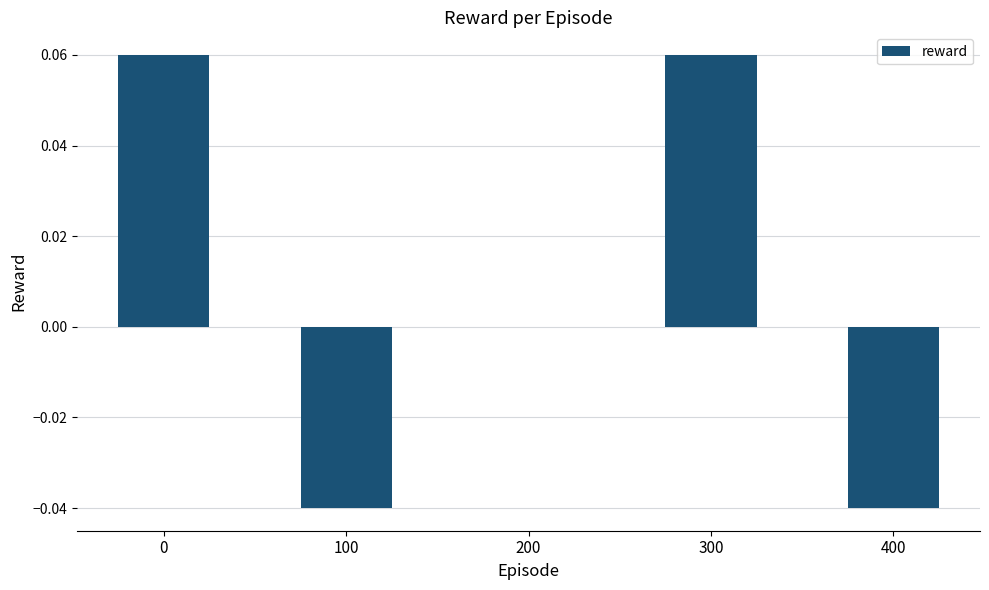

True or false: the data shows 0.0 at 0.

False